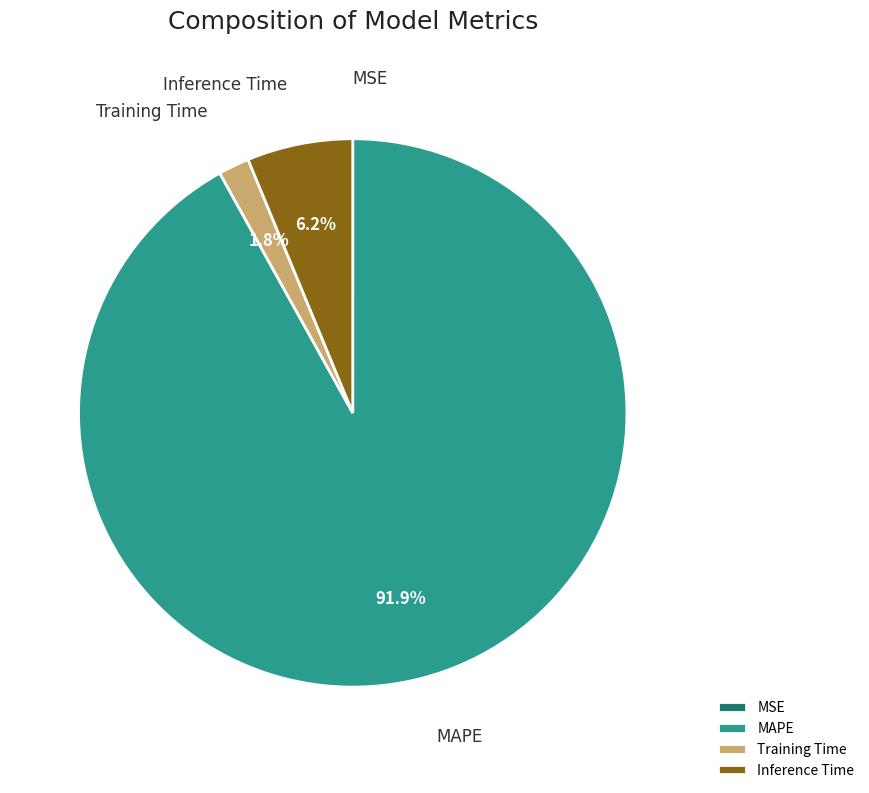

Does Training Time represent more than half of the total?

No